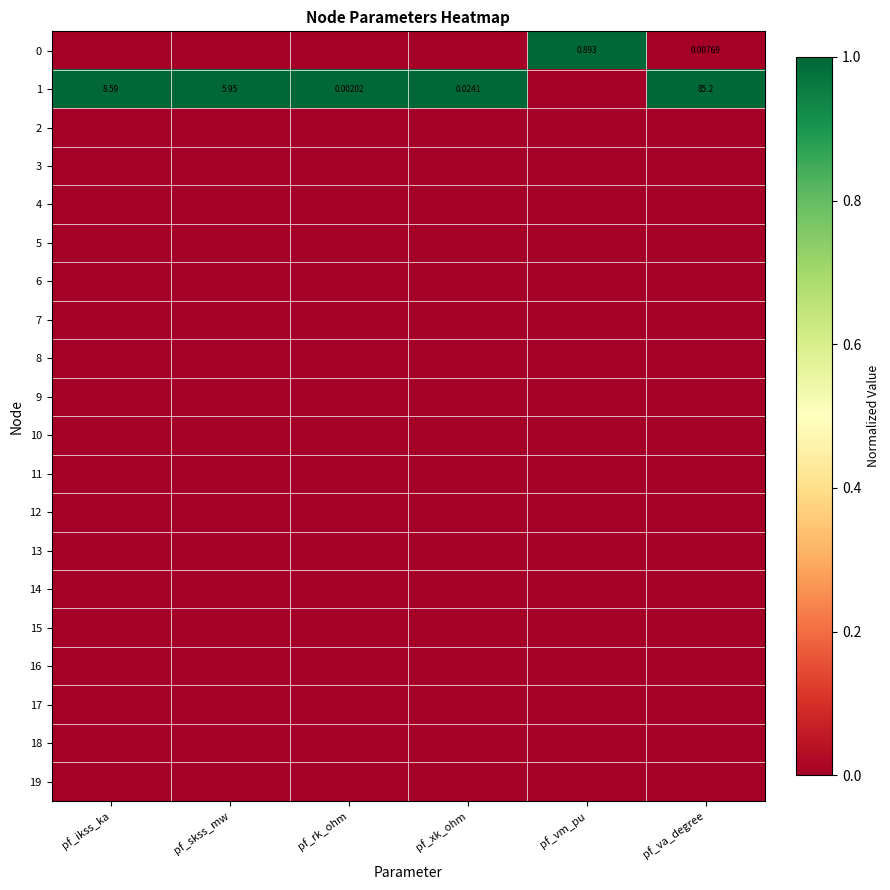

What is the total value across all series at pf_xk_ohm?

1.0